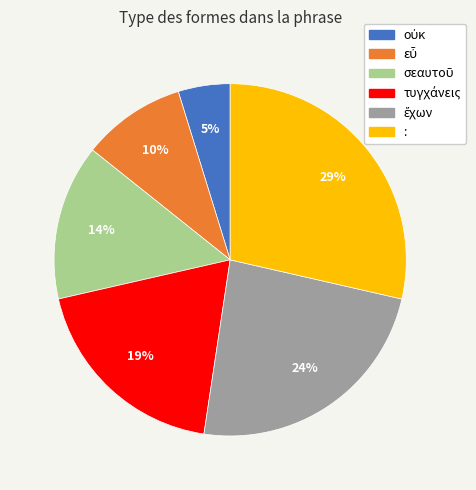

Is there a majority slice in this chart?

No